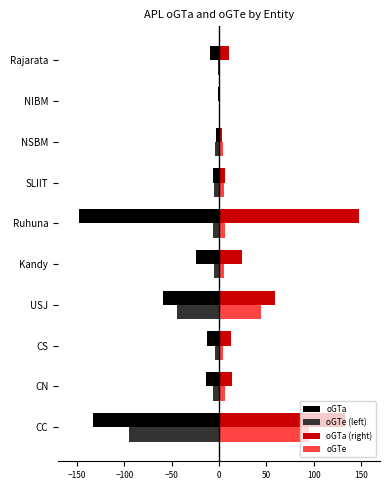

Is it true that oGTa equals -106 at USJ?

False